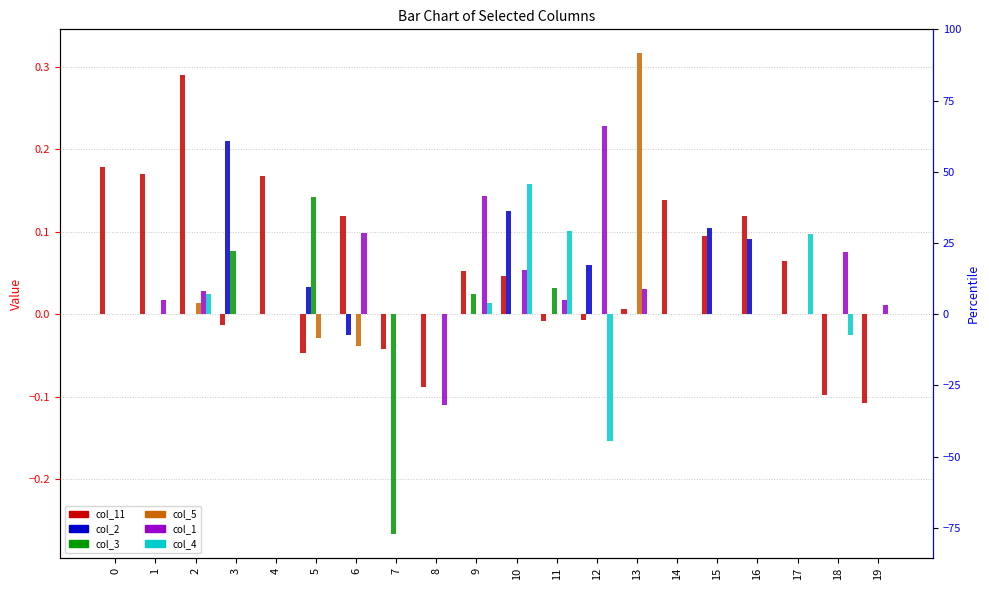

What is the minimum value shown in the chart?

-0.3